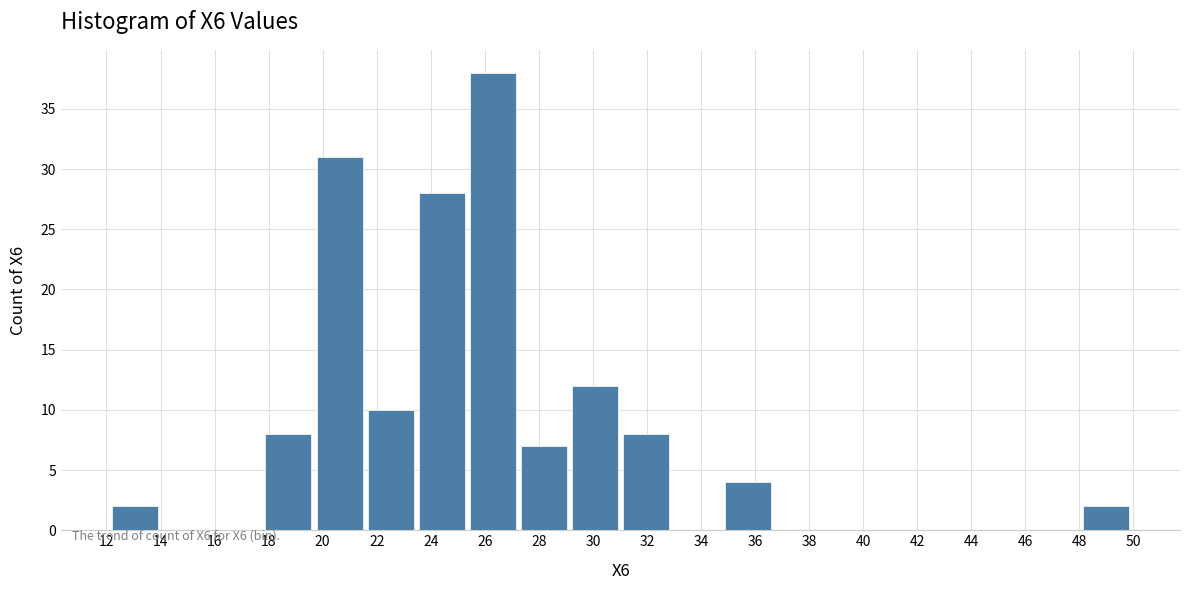

Which range on the x-axis has the tallest bar?

25.4 to 27.2